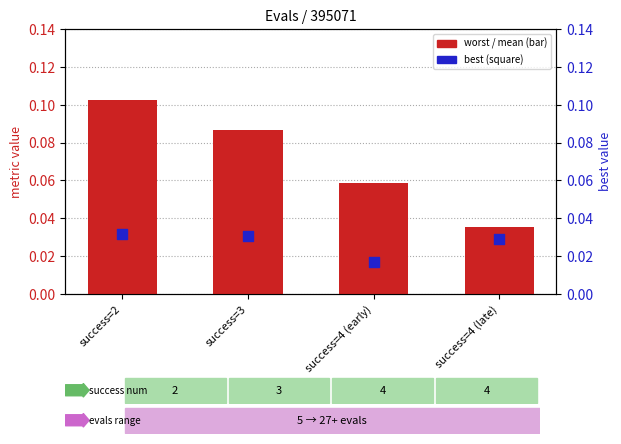

At how many categories does at least one series exceed 0?

4